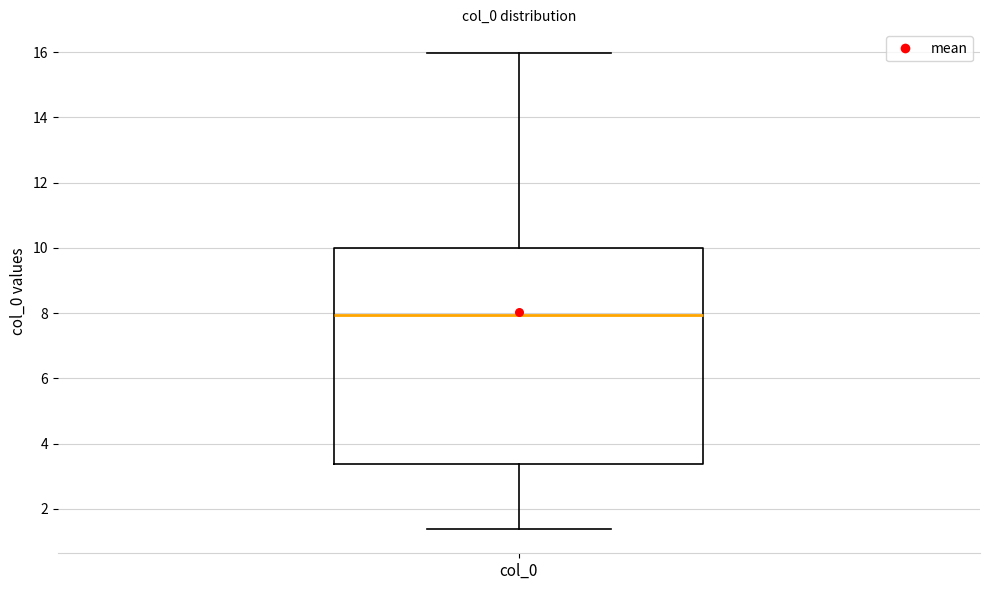

Where is the lower edge of the box for col_0 on the y-axis? The values are not printed on the chart, so give them approximately, as read against the axis.

3.4